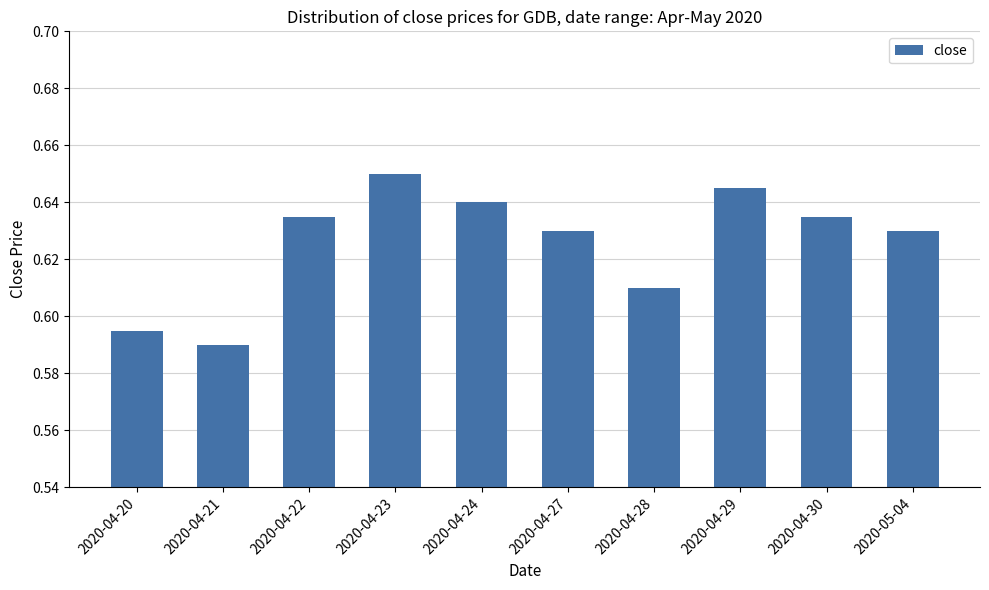

Between 2020-04-29 and 2020-04-20, which is larger?

2020-04-29